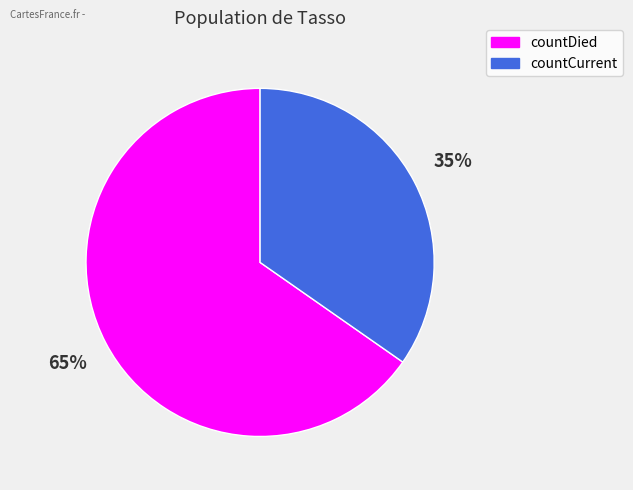

The countDied slice represents 65% of the pie. True or false?

True